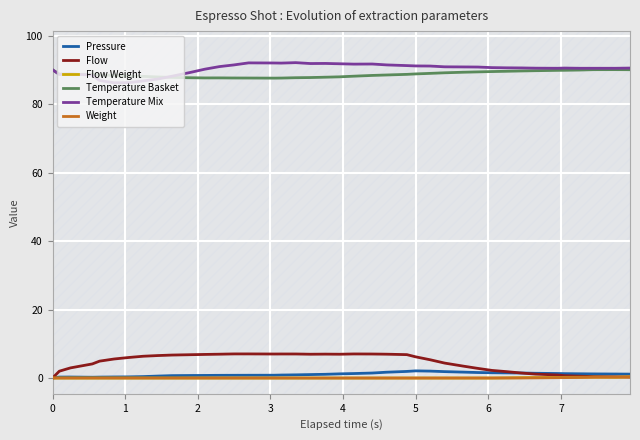

True or false: Pressure and Temperature Basket cross at least once.

False